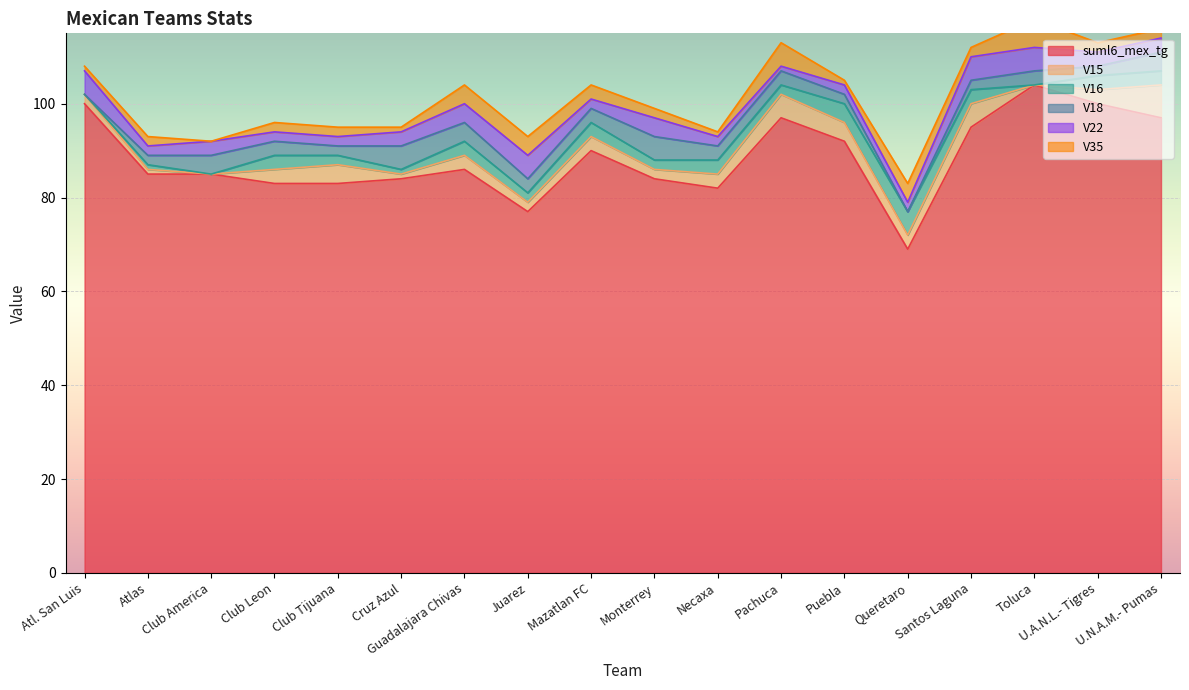

At which category is the sum across all series the highest?

Toluca